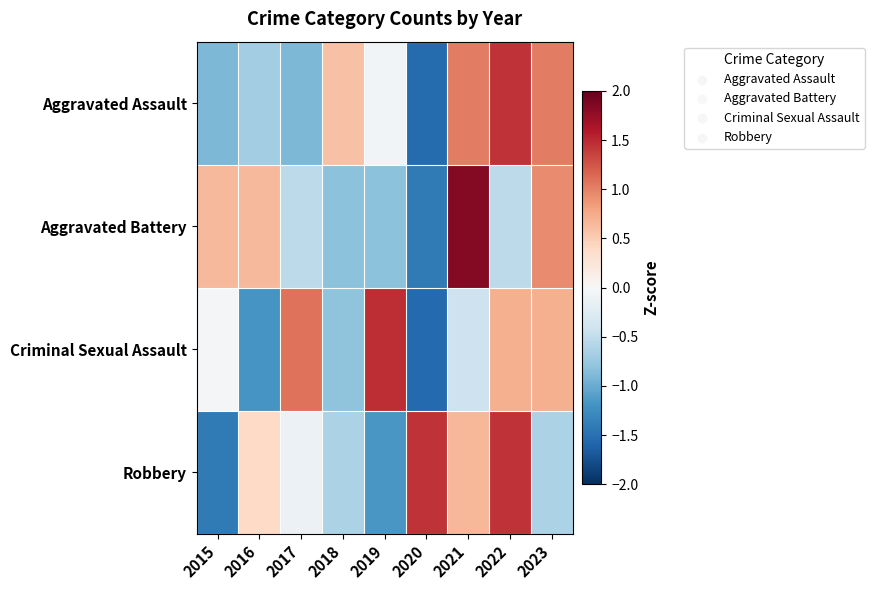

Which series has the widest spread of values?

Aggravated Battery